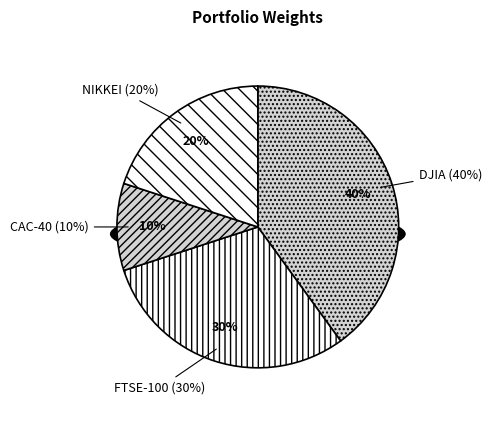

Is the sum of NIKKEI and FTSE-100 greater than half?

No